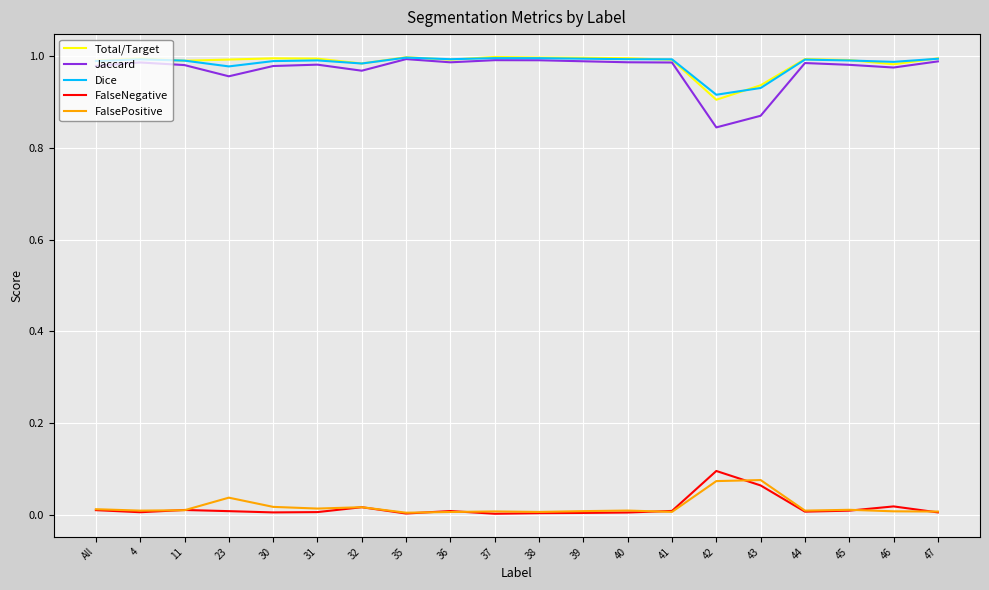

True or false: FalsePositive and Dice cross at least once.

False